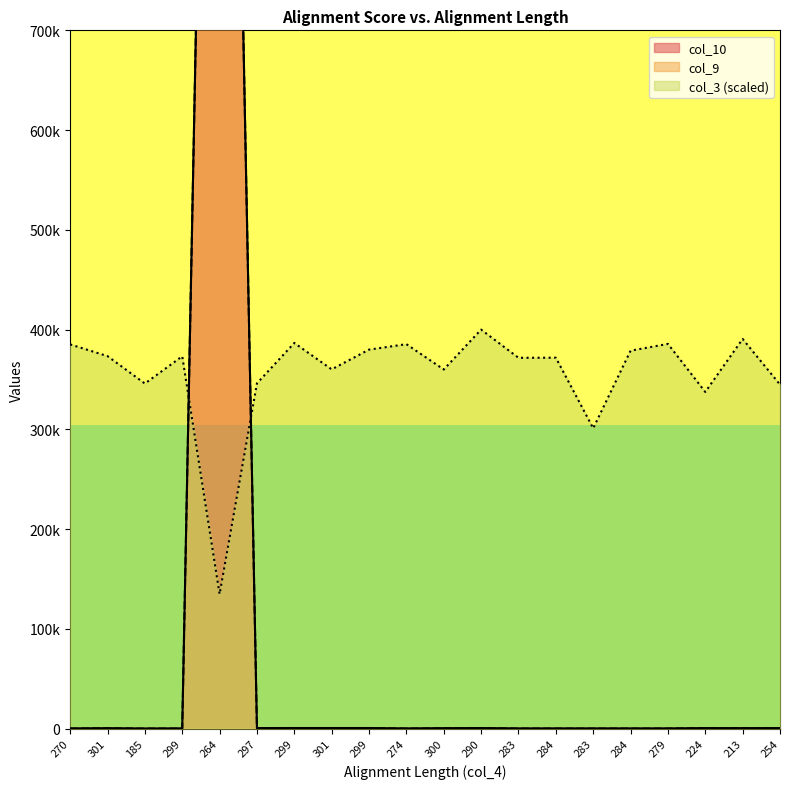

At how many categories does at least one series exceed 1567404?

1